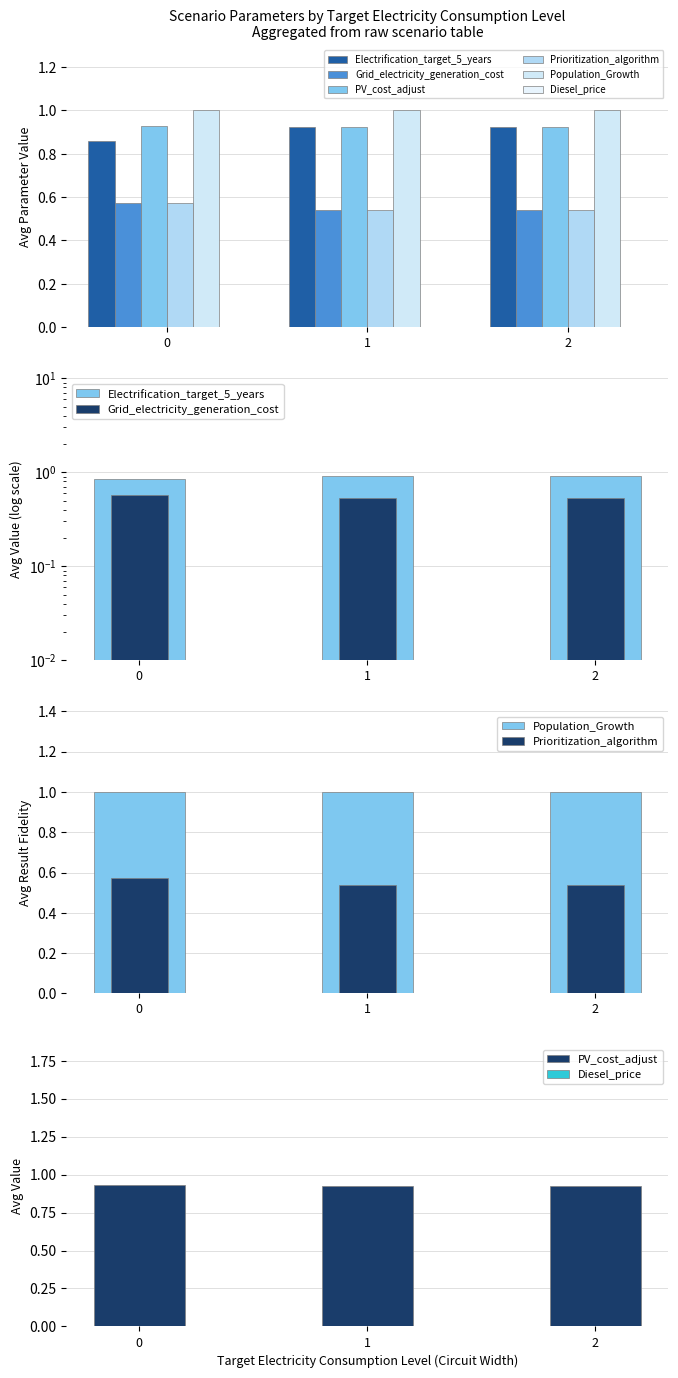

The Diesel_price series shows 0.0 at 0. True or false?

True